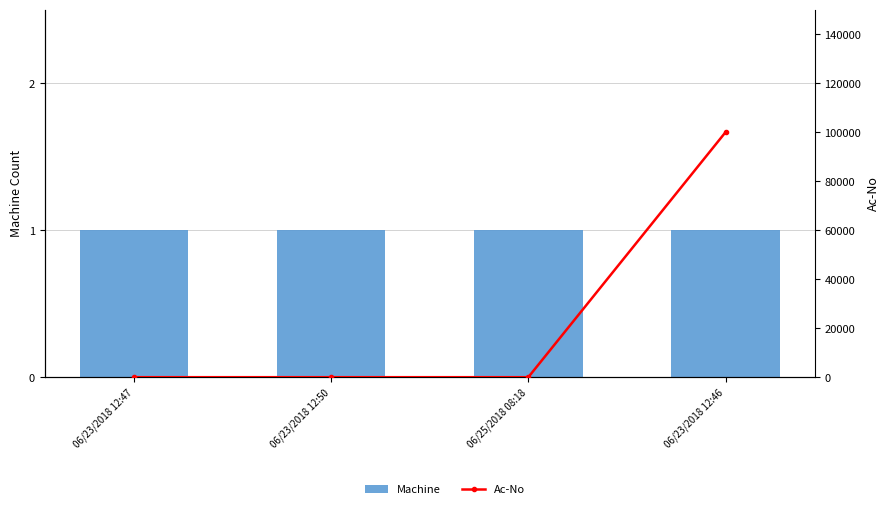

How many groups of bars are there?

4